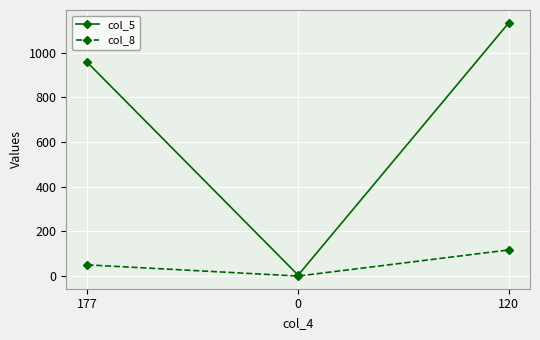

Reading left to right, extract all data points from this chart.

col_5: 956	4	1134
col_8: 50	0	117